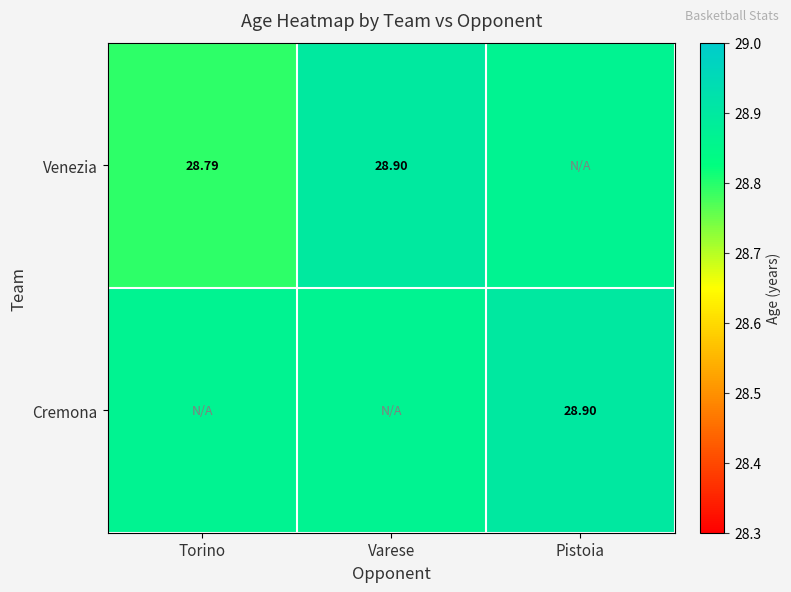

Which has a higher value, Pistoia or Varese?

Varese